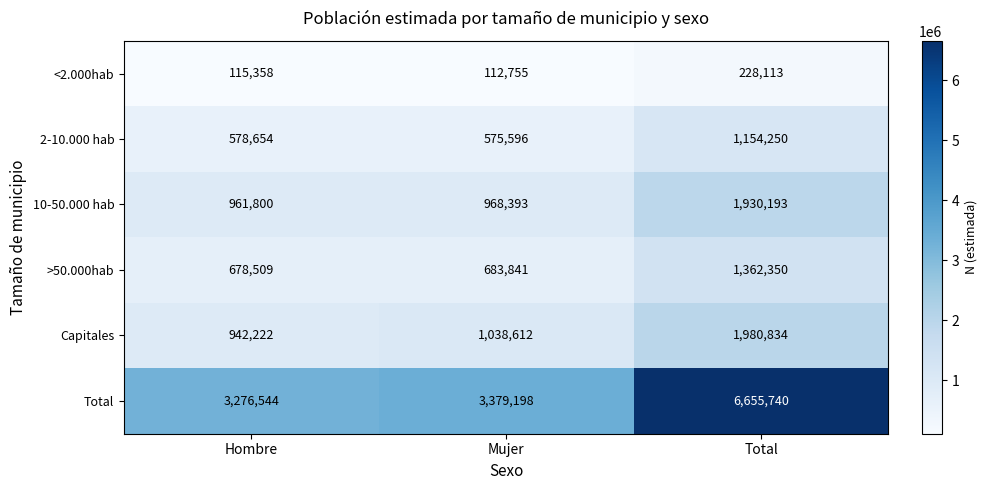

Count the number of categories in the chart.

3